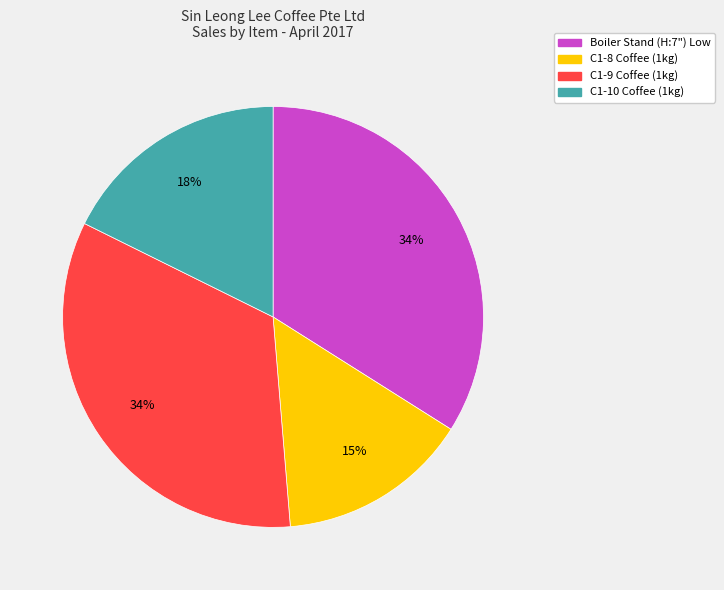

Is there any slice that represents more than half of the pie?

No